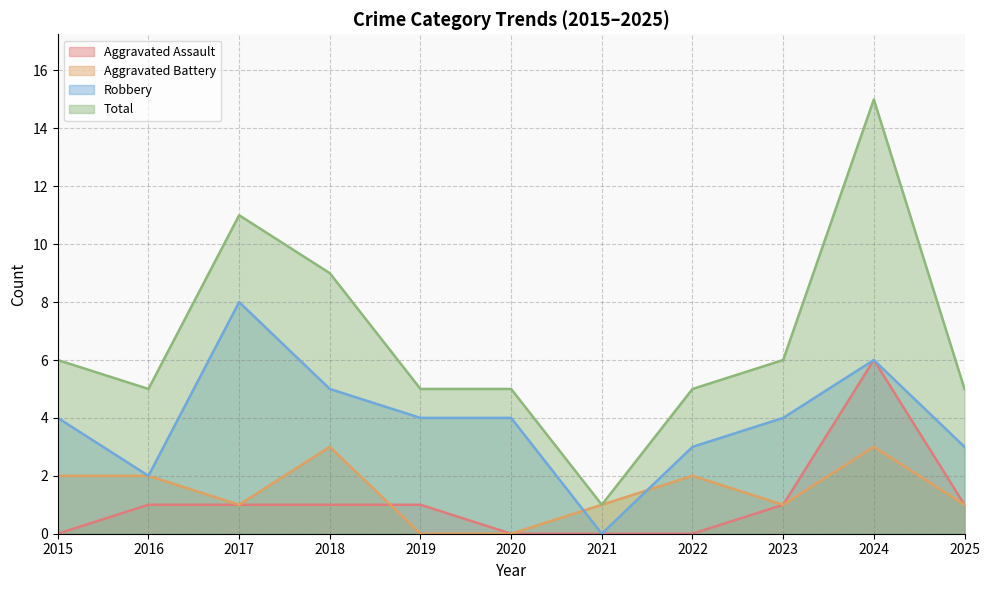

What is the sum of all Total values?

73